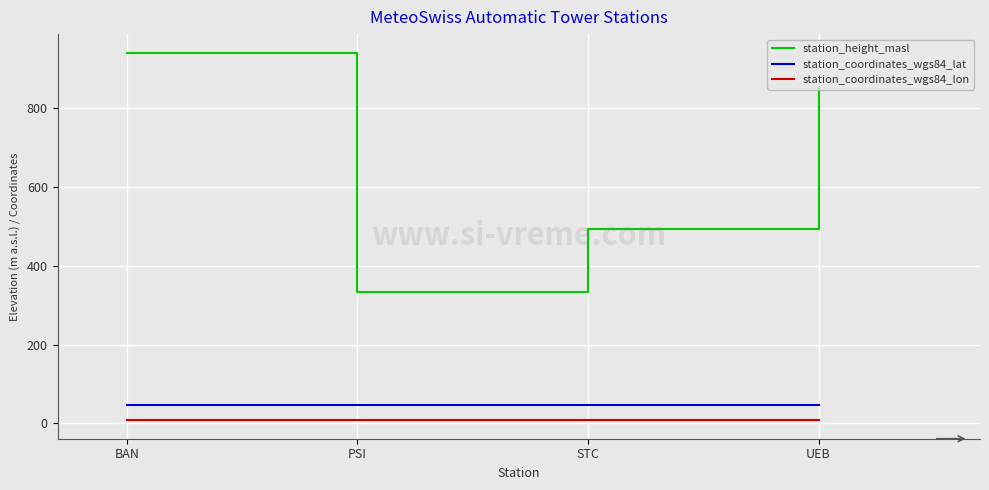

True or false: station_coordinates_wgs84_lat and station_coordinates_wgs84_lon intersect in this chart.

False